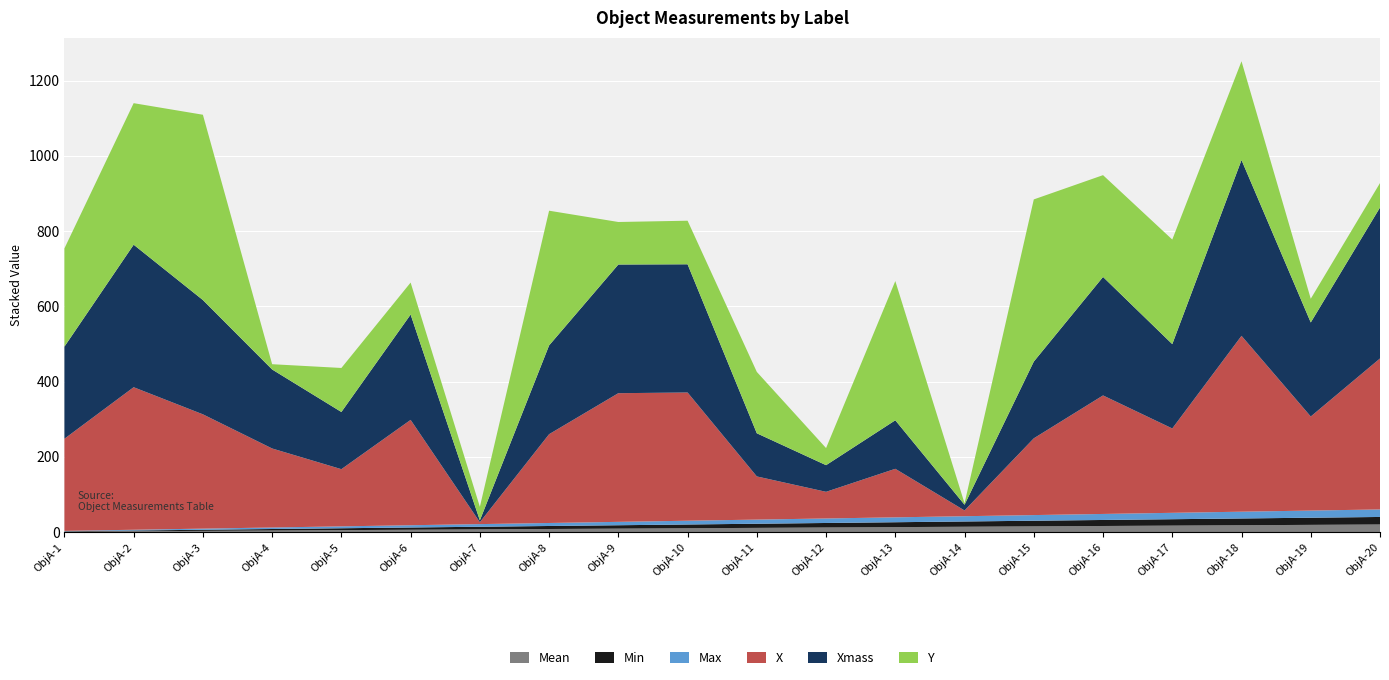

Reading left to right, list all the values displayed in this chart.

Mean: ObjA-1=1.0	ObjA-2=2.0	ObjA-3=3.0	ObjA-4=4.0	ObjA-5=5.0	ObjA-6=6.0	ObjA-7=7.0	ObjA-8=8.0	ObjA-9=9.0	ObjA-10=10.0	ObjA-11=11.0	ObjA-12=12.0	ObjA-13=13.0	ObjA-14=14.0	ObjA-15=15.0	ObjA-16=16.0	ObjA-17=17.0	ObjA-18=18.0	ObjA-19=19.0	ObjA-20=20.0
Min: ObjA-1=1.0	ObjA-2=2.0	ObjA-3=3.0	ObjA-4=4.0	ObjA-5=5.0	ObjA-6=6.0	ObjA-7=7.0	ObjA-8=8.0	ObjA-9=9.0	ObjA-10=10.0	ObjA-11=11.0	ObjA-12=12.0	ObjA-13=13.0	ObjA-14=14.0	ObjA-15=15.0	ObjA-16=16.0	ObjA-17=17.0	ObjA-18=18.0	ObjA-19=19.0	ObjA-20=20.0
Max: ObjA-1=1.0	ObjA-2=2.0	ObjA-3=3.0	ObjA-4=4.0	ObjA-5=5.0	ObjA-6=6.0	ObjA-7=7.0	ObjA-8=8.0	ObjA-9=9.0	ObjA-10=10.0	ObjA-11=11.0	ObjA-12=12.0	ObjA-13=13.0	ObjA-14=14.0	ObjA-15=15.0	ObjA-16=16.0	ObjA-17=17.0	ObjA-18=18.0	ObjA-19=19.0	ObjA-20=20.0
X: ObjA-1=244.9	ObjA-2=378.8	ObjA-3=303.8	ObjA-4=210.0	ObjA-5=152.0	ObjA-6=280.0	ObjA-7=5.0	ObjA-8=236.0	ObjA-9=342.0	ObjA-10=340.8	ObjA-11=114.7	ObjA-12=70.8	ObjA-13=129.0	ObjA-14=15.2	ObjA-15=204.0	ObjA-16=315.0	ObjA-17=224.2	ObjA-18=467.4	ObjA-19=250.0	ObjA-20=401.2
Xmass: ObjA-1=244.9	ObjA-2=378.8	ObjA-3=303.8	ObjA-4=210.0	ObjA-5=152.0	ObjA-6=280.0	ObjA-7=5.0	ObjA-8=236.0	ObjA-9=342.0	ObjA-10=340.8	ObjA-11=114.7	ObjA-12=70.8	ObjA-13=129.0	ObjA-14=15.2	ObjA-15=204.0	ObjA-16=315.0	ObjA-17=224.2	ObjA-18=467.4	ObjA-19=250.0	ObjA-20=401.2
Y: ObjA-1=261.0	ObjA-2=376.2	ObjA-3=492.5	ObjA-4=14.0	ObjA-5=117.0	ObjA-6=85.0	ObjA-7=36.0	ObjA-8=358.0	ObjA-9=113.0	ObjA-10=115.8	ObjA-11=163.1	ObjA-12=45.4	ObjA-13=370.0	ObjA-14=3.8	ObjA-15=431.0	ObjA-16=270.5	ObjA-17=277.9	ObjA-18=262.4	ObjA-19=63.0	ObjA-20=65.0